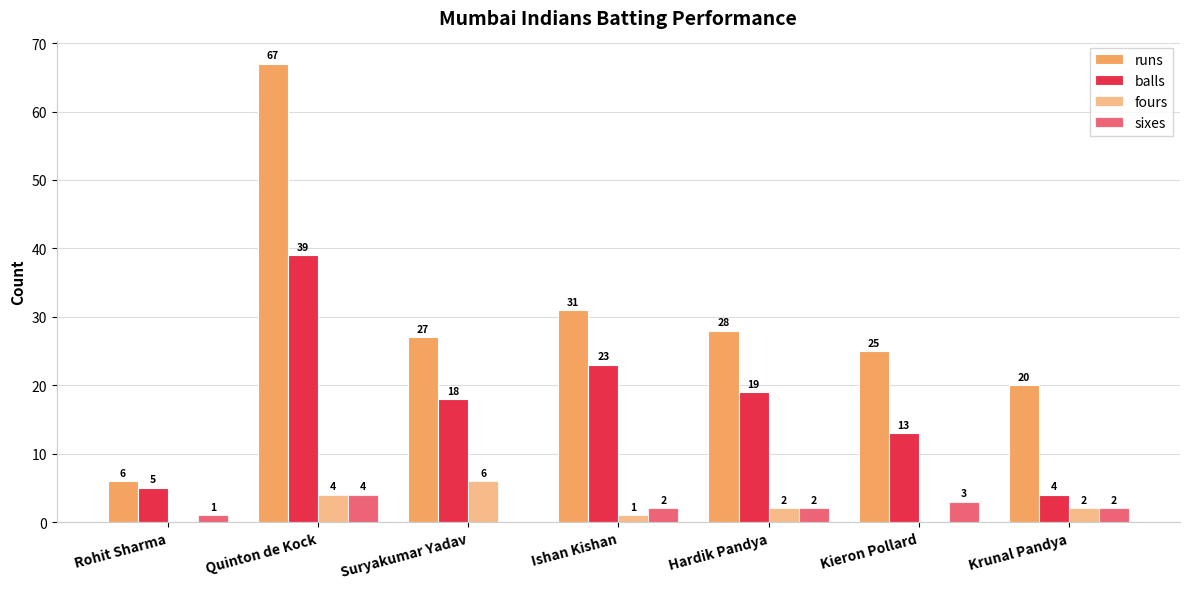

What is the sum of all runs values?

204